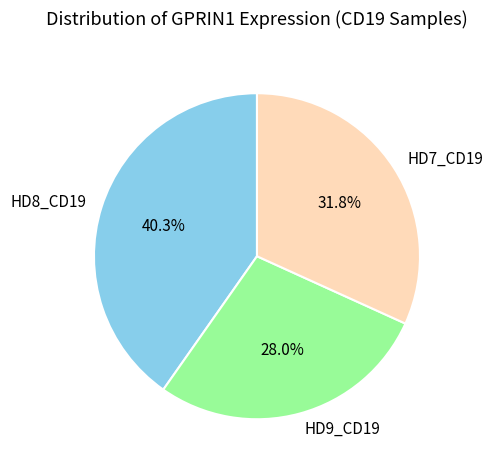

To the nearest percent, what percentage of the pie is HD7_CD19?

32%